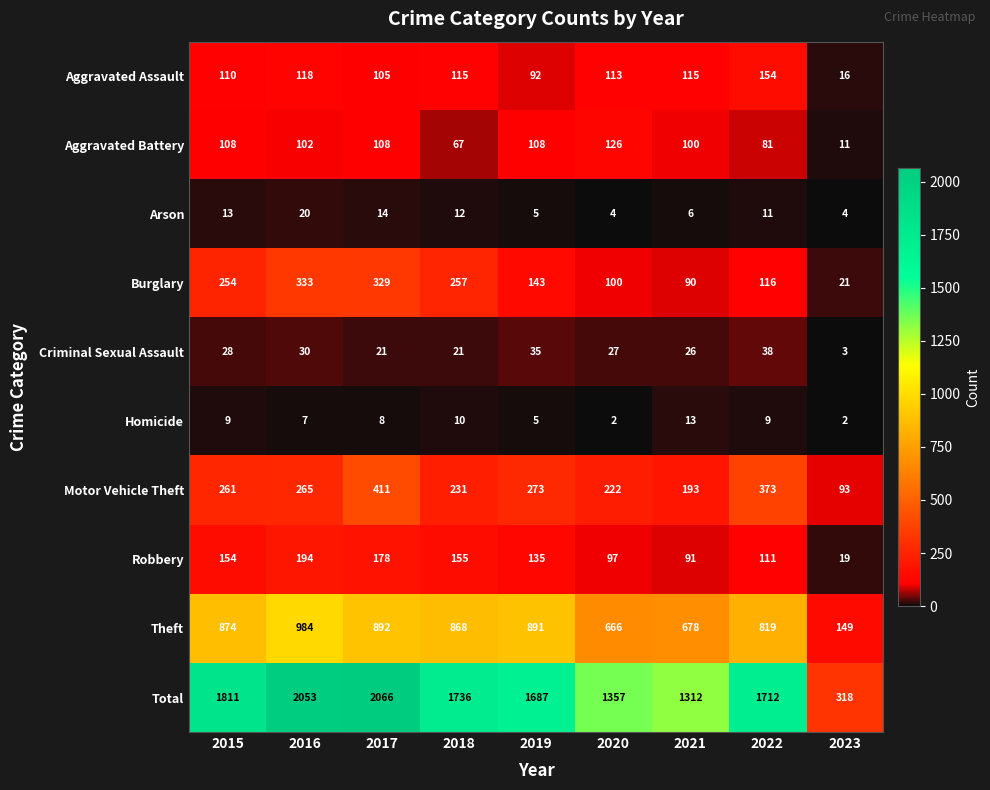

Rank the series at 2018 from highest to lowest value.

Total, Theft, Burglary, Motor Vehicle Theft, Robbery, Aggravated Assault, Aggravated Battery, Criminal Sexual Assault, Arson, Homicide